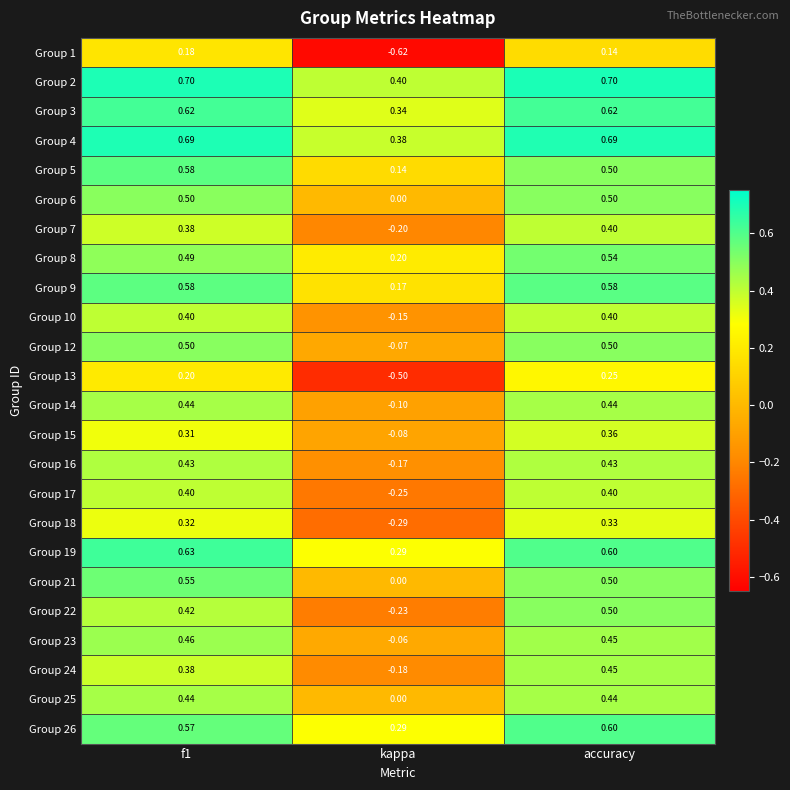

Where is Group 21 nearest to the value 0?

kappa